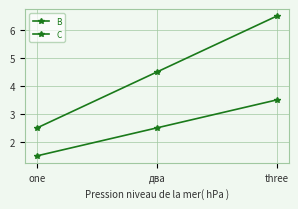

True or false: B has a value of 3.8 at два.

False